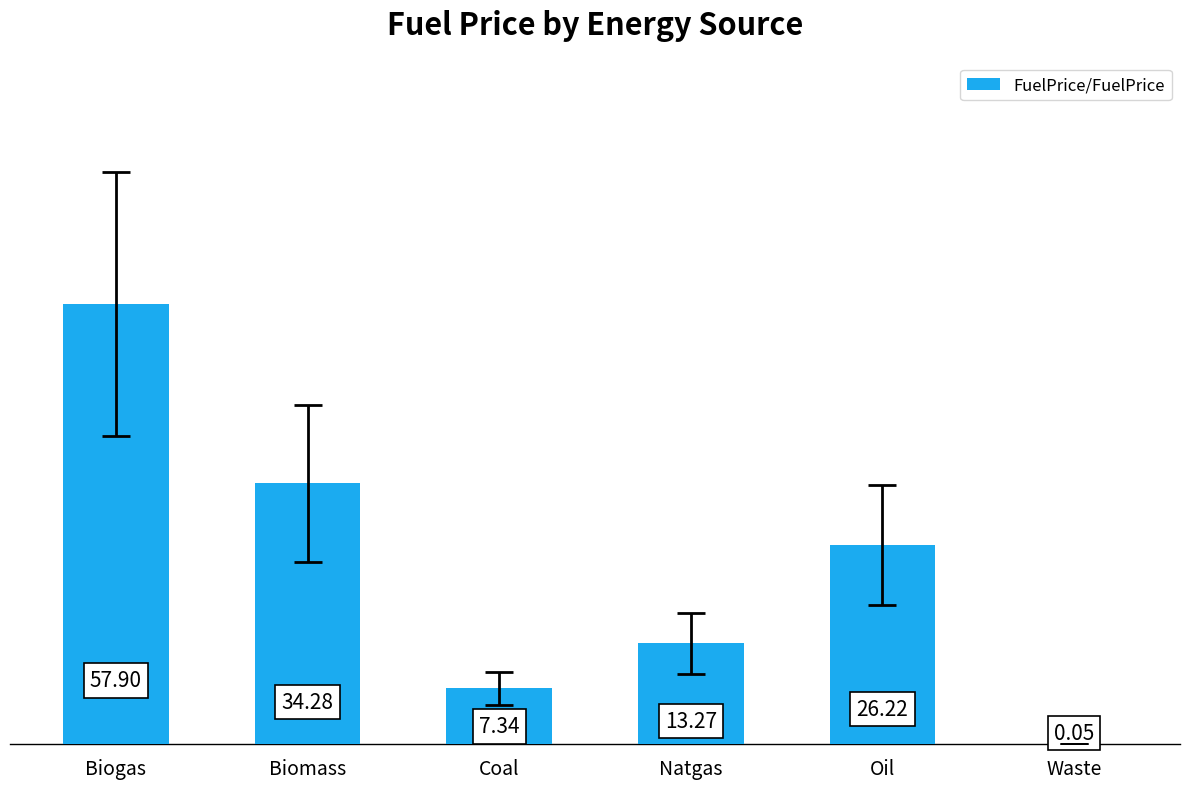

At which label is the value closest to 28?

Oil